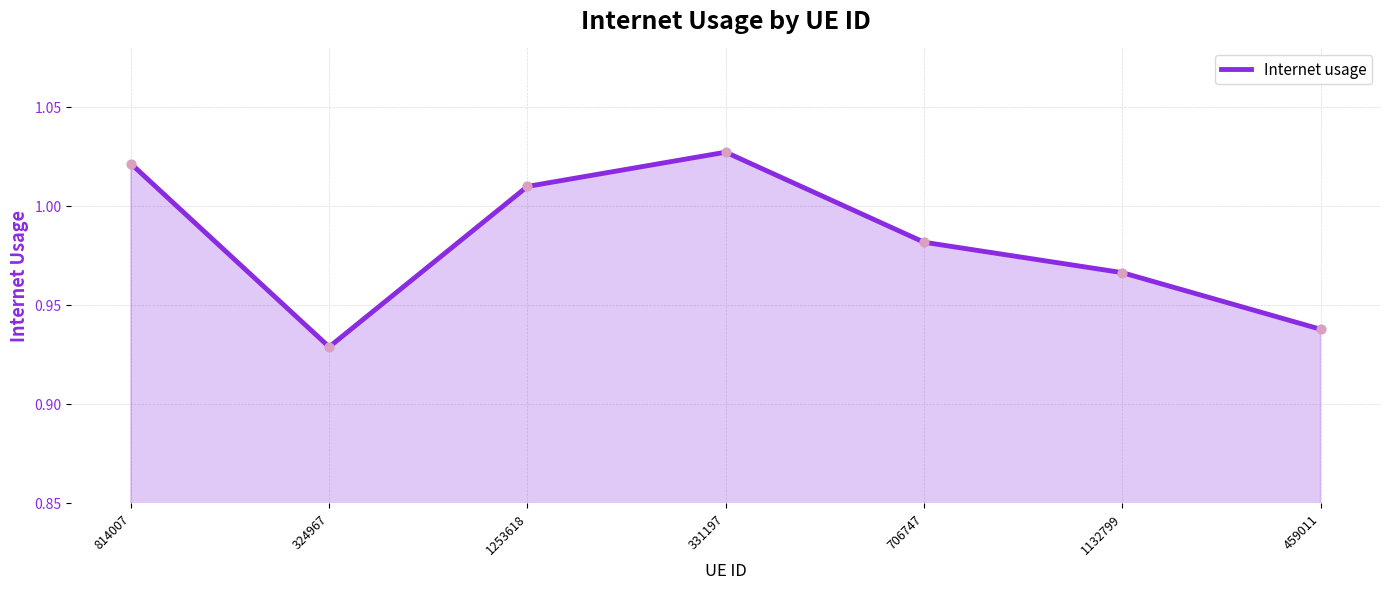

Which has a higher value, 324967 or 706747?

706747